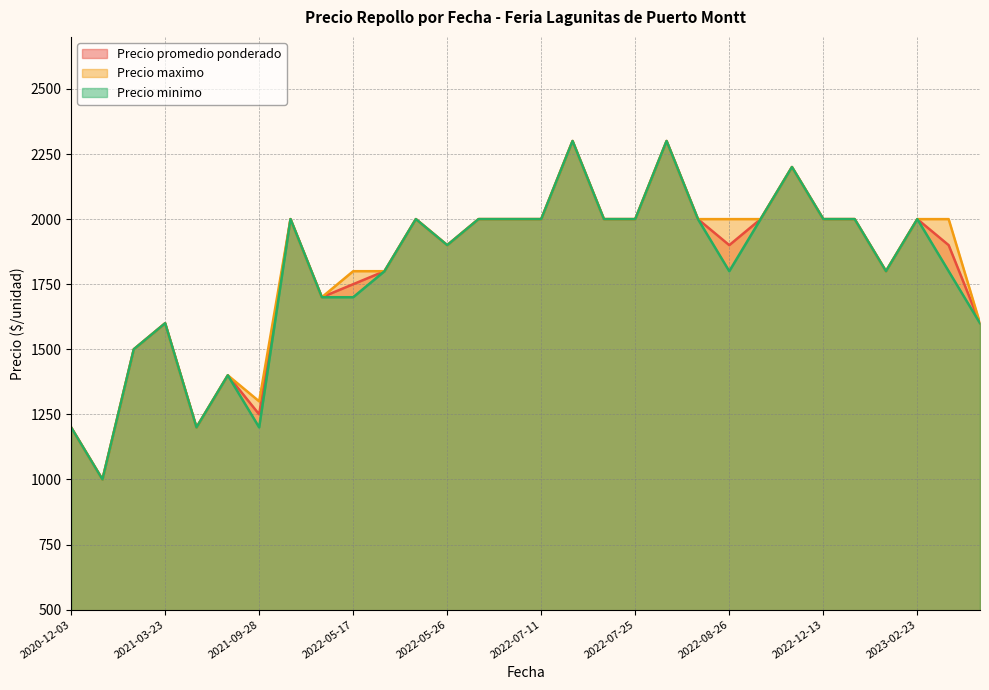

True or false: Precio promedio ponderado and Precio maximo intersect in this chart.

False